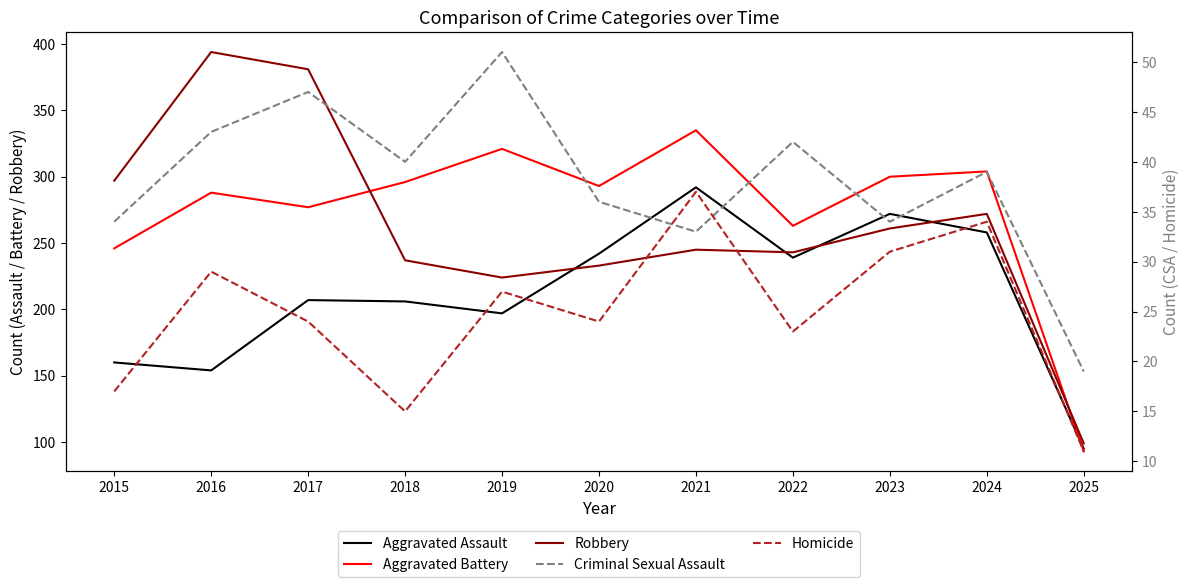

True or false: Homicide and Robbery cross at least once.

False